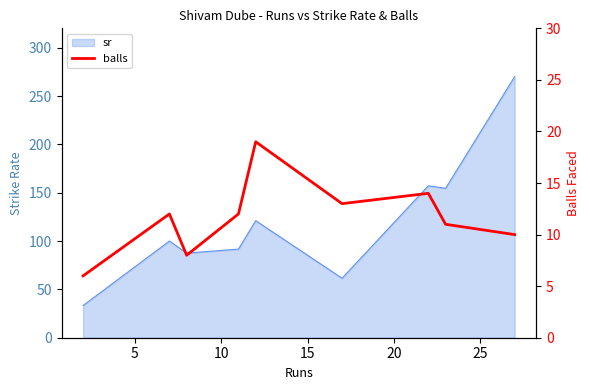

What is the minimum value shown in the chart?

6